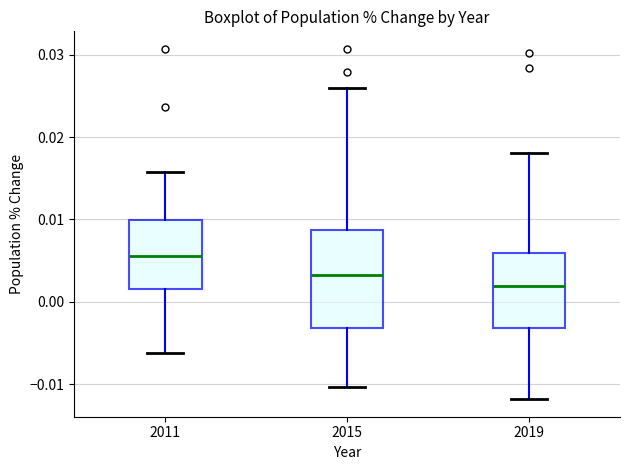

Reading left to right, read every box against the y-axis: the position of its median line, the range the box covers, and the ends of its whiskers. The values are not printed on the chart, so give them approximately, as read against the axis.

2011: median 0.006, box 0.001 to 0.010, whiskers -0.006 to 0.016
2015: median 0.003, box -0.003 to 0.009, whiskers -0.010 to 0.026
2019: median 0.002, box -0.003 to 0.006, whiskers -0.012 to 0.018